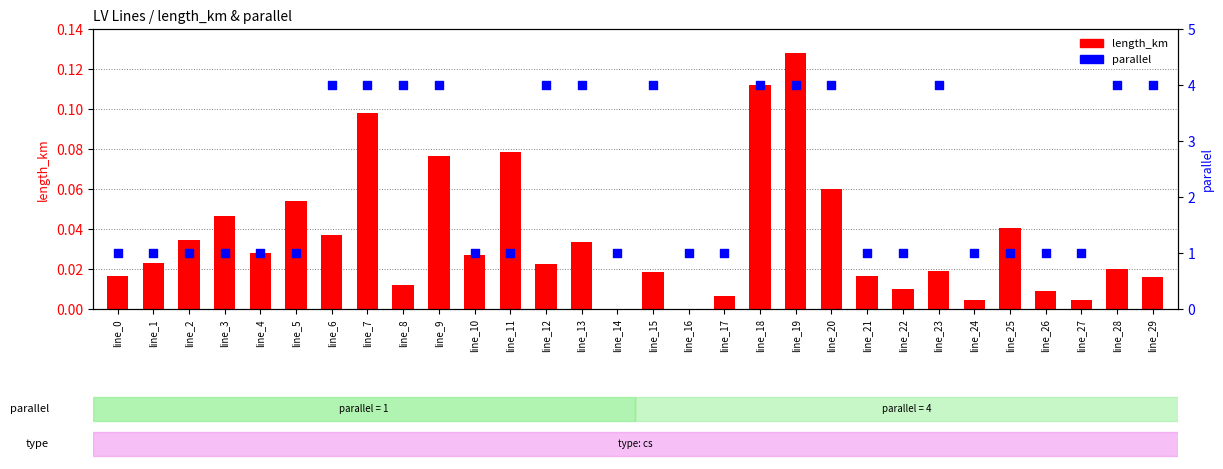

Which series has the largest total across all categories?

parallel